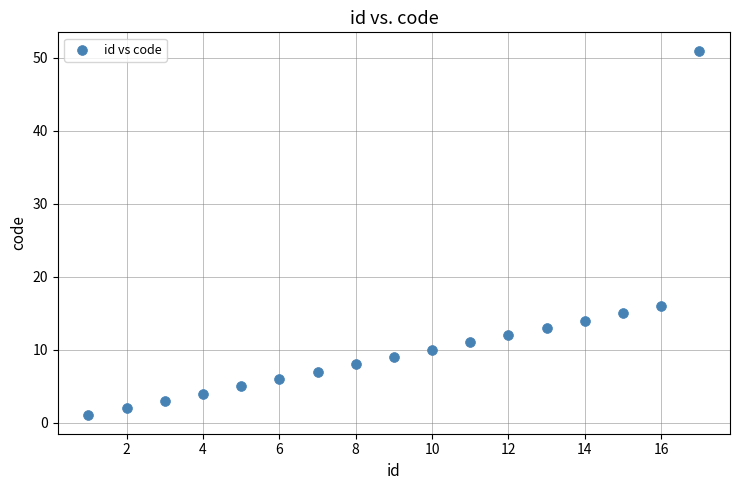

What is the range of Y values (max minus min)?

50